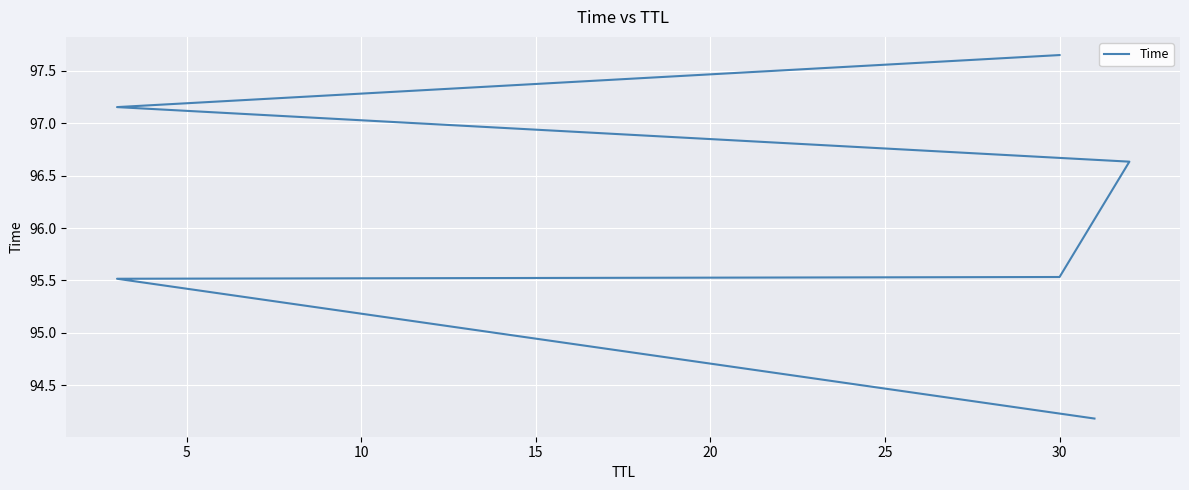

True or false: the data shows 35.1 at 30.

False